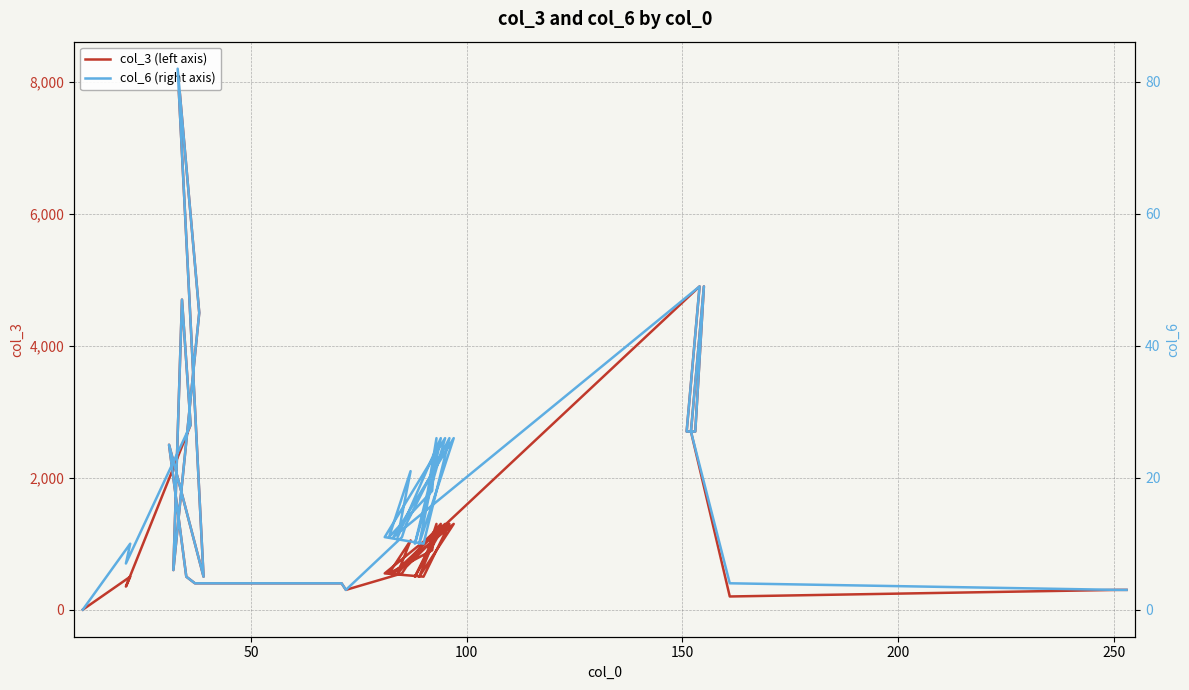

Reading left to right, transcribe all the data shown in this chart.

col_3 (left axis): 0	500	350	2800	4700	600	4500	8200	500	2500	500	400	400	300	550	650	1300	500	550	1300	500	900	1300	900	550	1050	550	1300	500	1300	550	4900	2700	2700	4900	2700	200	300	300	300
col_6 (right axis): 0	10	7	28	47	6	45	82	5	25	5	4	4	3	11	13	26	10	11	26	10	18	26	18	11	21	11	26	10	26	11	49	27	27	49	27	4	3	3	3